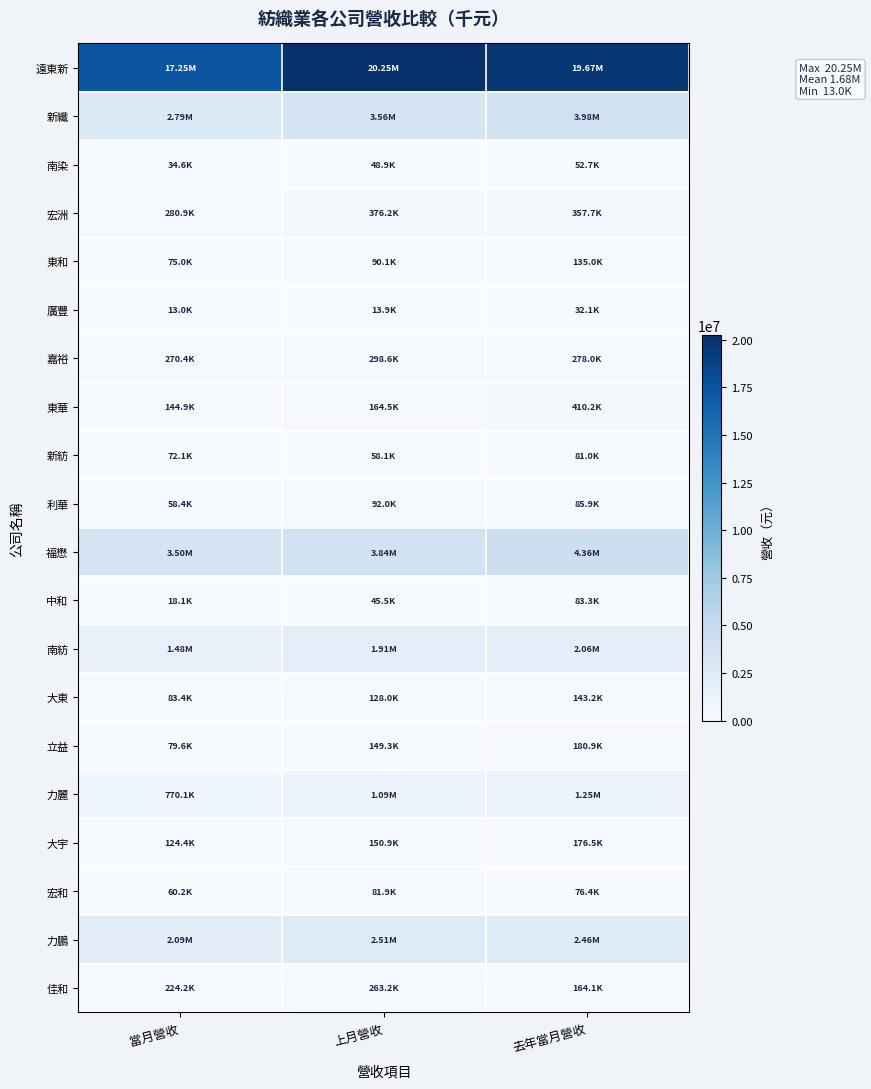

Reading left to right, list all the values displayed in this chart.

遠東新: 當月營收=17252878	上月營收=20245463	去年當月營收=19671415
新纖: 當月營收=2790883	上月營收=3562137	去年當月營收=3979512
南染: 當月營收=34632	上月營收=48894	去年當月營收=52731
宏洲: 當月營收=280850	上月營收=376224	去年當月營收=357735
東和: 當月營收=74970	上月營收=90070	去年當月營收=135019
廣豐: 當月營收=12981	上月營收=13942	去年當月營收=32088
嘉裕: 當月營收=270449	上月營收=298562	去年當月營收=278037
東華: 當月營收=144900	上月營收=164542	去年當月營收=410212
新紡: 當月營收=72082	上月營收=58138	去年當月營收=81040
利華: 當月營收=58438	上月營收=91974	去年當月營收=85944
福懋: 當月營收=3498273	上月營收=3837836	去年當月營收=4357568
中和: 當月營收=18065	上月營收=45465	去年當月營收=83342
南紡: 當月營收=1480009	上月營收=1912555	去年當月營收=2055610
大東: 當月營收=83374	上月營收=127963	去年當月營收=143164
立益: 當月營收=79612	上月營收=149252	去年當月營收=180860
力麗: 當月營收=770054	上月營收=1087028	去年當月營收=1253105
大宇: 當月營收=124383	上月營收=150928	去年當月營收=176519
宏和: 當月營收=60173	上月營收=81895	去年當月營收=76428
力鵬: 當月營收=2087232	上月營收=2510288	去年當月營收=2455244
佳和: 當月營收=224248	上月營收=263171	去年當月營收=164054